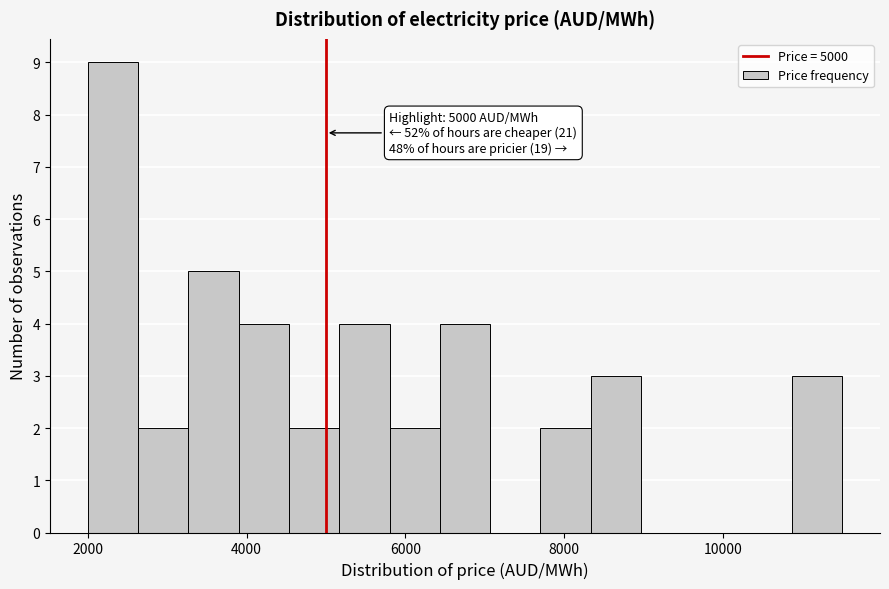

Around what value on the x-axis is the tallest bar? Give the approximate position of its centre, as read against the axis.

2400